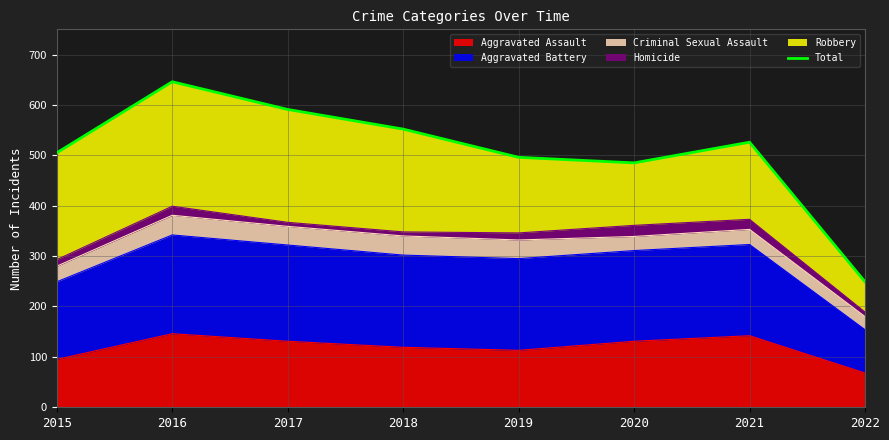

What is the average value?

506